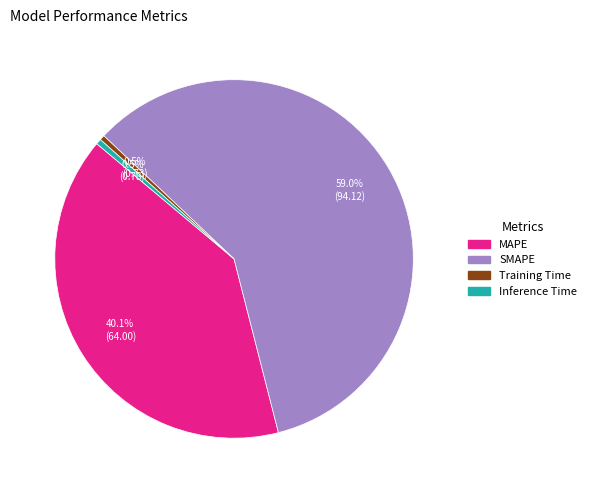

How many slices are in this pie chart?

4